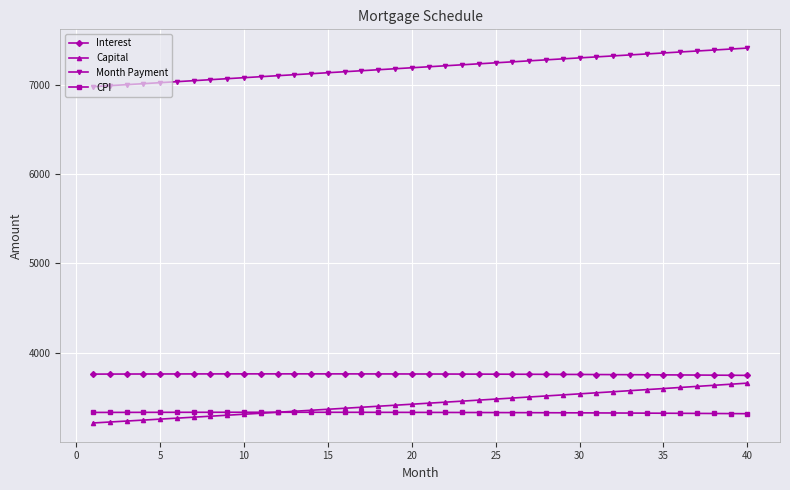

True or false: Month Payment and Interest cross at least once.

False